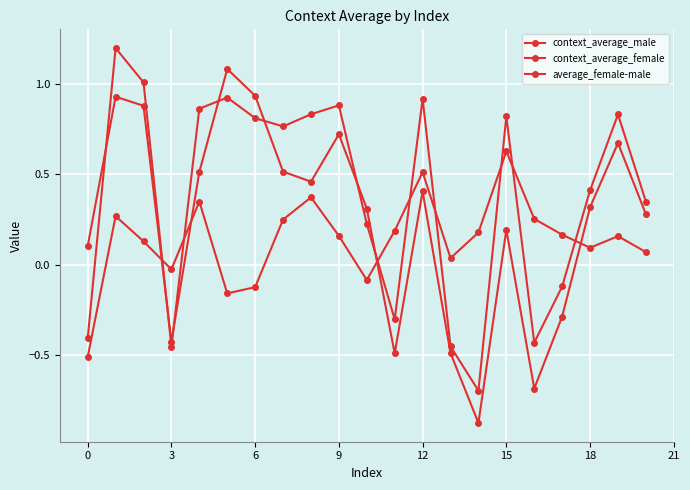

Reading left to right, list all the values displayed in this chart.

context_average_male: 0.1	0.9	0.9	-0.4	0.5	1.1	0.9	0.5	0.5	0.7	0.3	-0.5	0.4	-0.5	-0.9	0.2	-0.7	-0.3	0.3	0.7	0.3
context_average_female: -0.4	1.2	1.0	-0.5	0.9	0.9	0.8	0.8	0.8	0.9	0.2	-0.3	0.9	-0.5	-0.7	0.8	-0.4	-0.1	0.4	0.8	0.3
average_female-male: -0.5	0.3	0.1	-0.0	0.3	-0.2	-0.1	0.2	0.4	0.2	-0.1	0.2	0.5	0.0	0.2	0.6	0.3	0.2	0.1	0.2	0.1